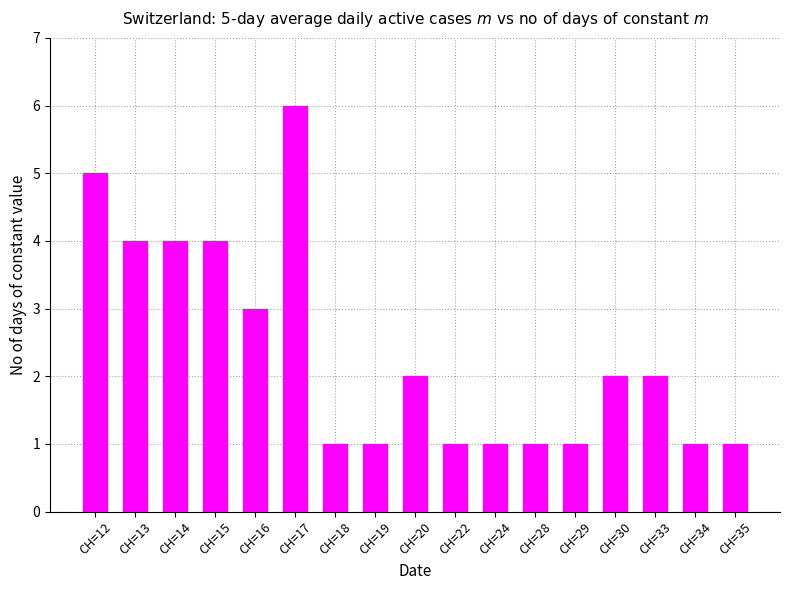

The chart shows a value of 0 at CH=35. True or false?

False